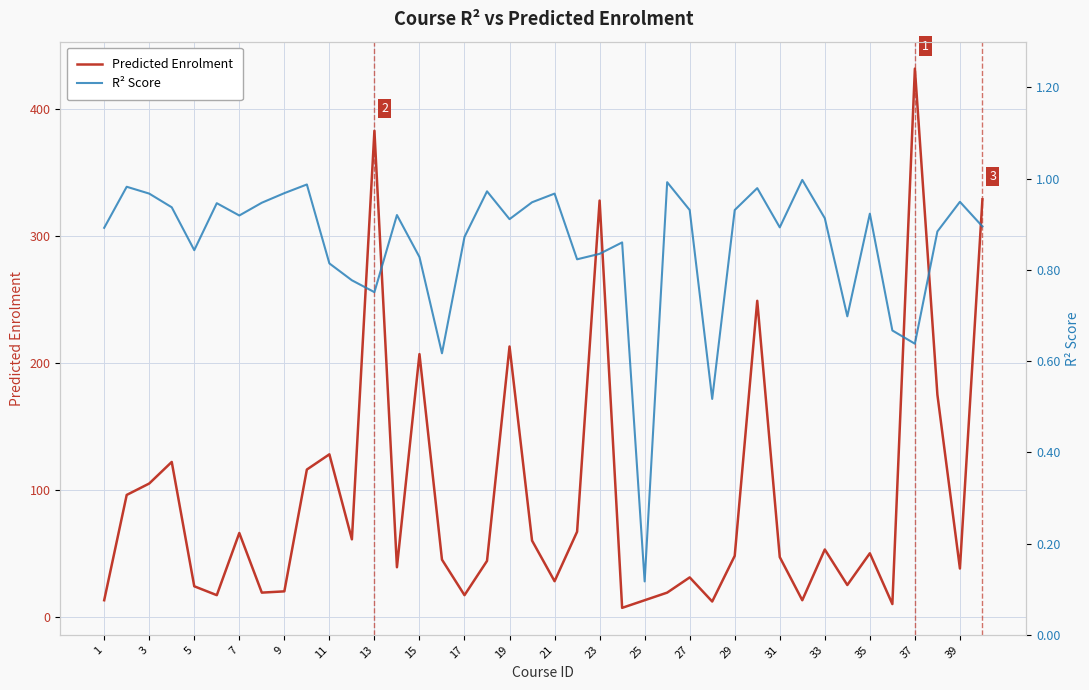

Reading left to right, transcribe all the data shown in this chart.

Predicted Enrolment: 13.0	96.0	105.0	122.0	24.0	17.0	66.0	19.0	20.0	116.0	128.0	61.0	383.0	39.0	207.0	45.0	17.0	44.0	213.0	60.0	28.0	67.0	328.0	7.0	13.0	19.0	31.0	12.0	48.0	249.0	47.0	13.0	53.0	25.0	50.0	10.0	432.0	175.0	38.0	329.0
R² Score: 0.9	1.0	1.0	0.9	0.8	0.9	0.9	0.9	1.0	1.0	0.8	0.8	0.8	0.9	0.8	0.6	0.9	1.0	0.9	0.9	1.0	0.8	0.8	0.9	0.1	1.0	0.9	0.5	0.9	1.0	0.9	1.0	0.9	0.7	0.9	0.7	0.6	0.9	0.9	0.9